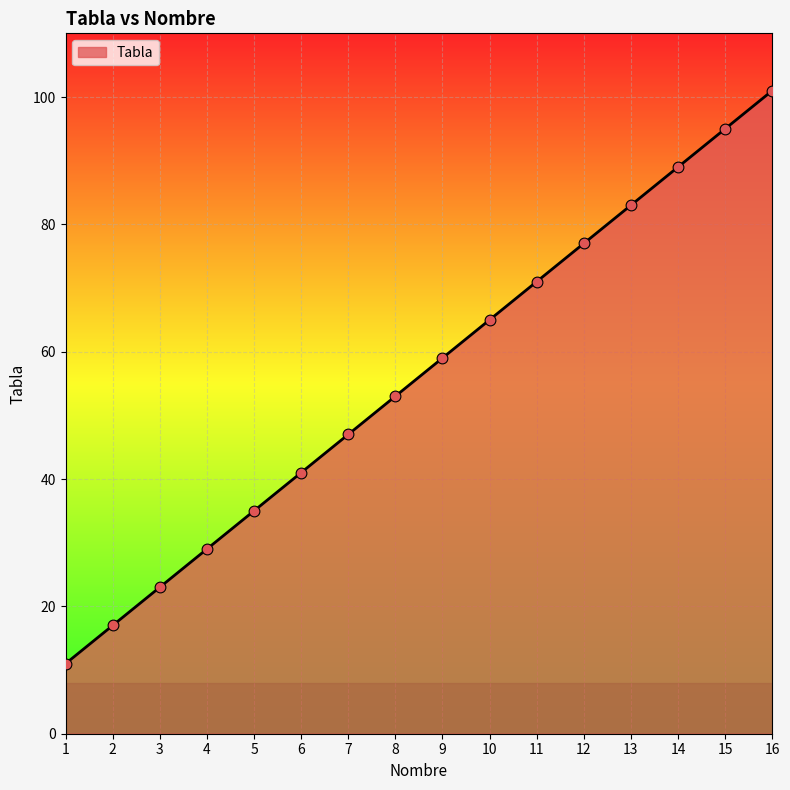

Between 6 and 11, which is larger?

11